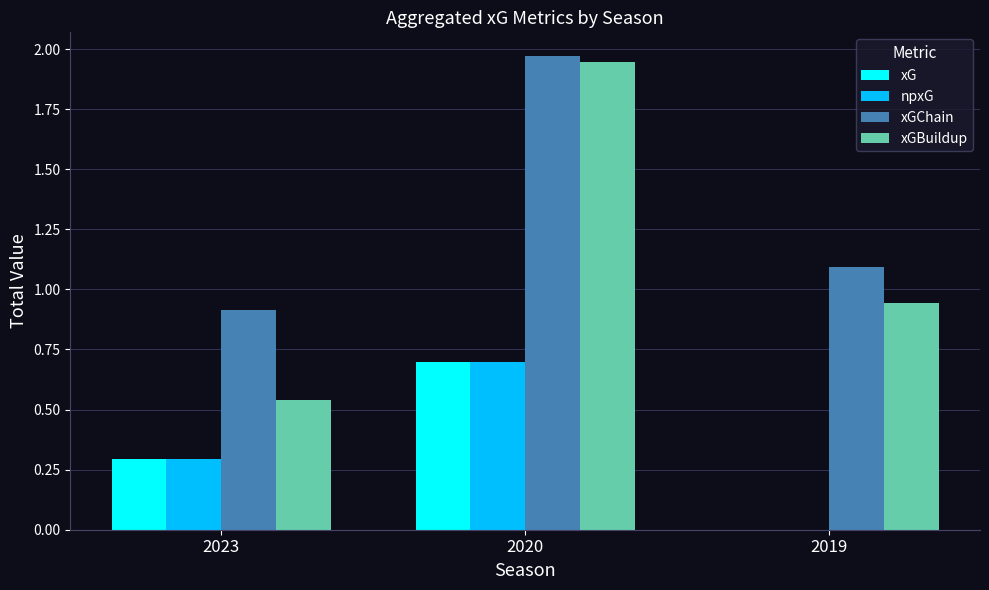

Between 2023 and 2020, which series saw the biggest shift?

xGBuildup